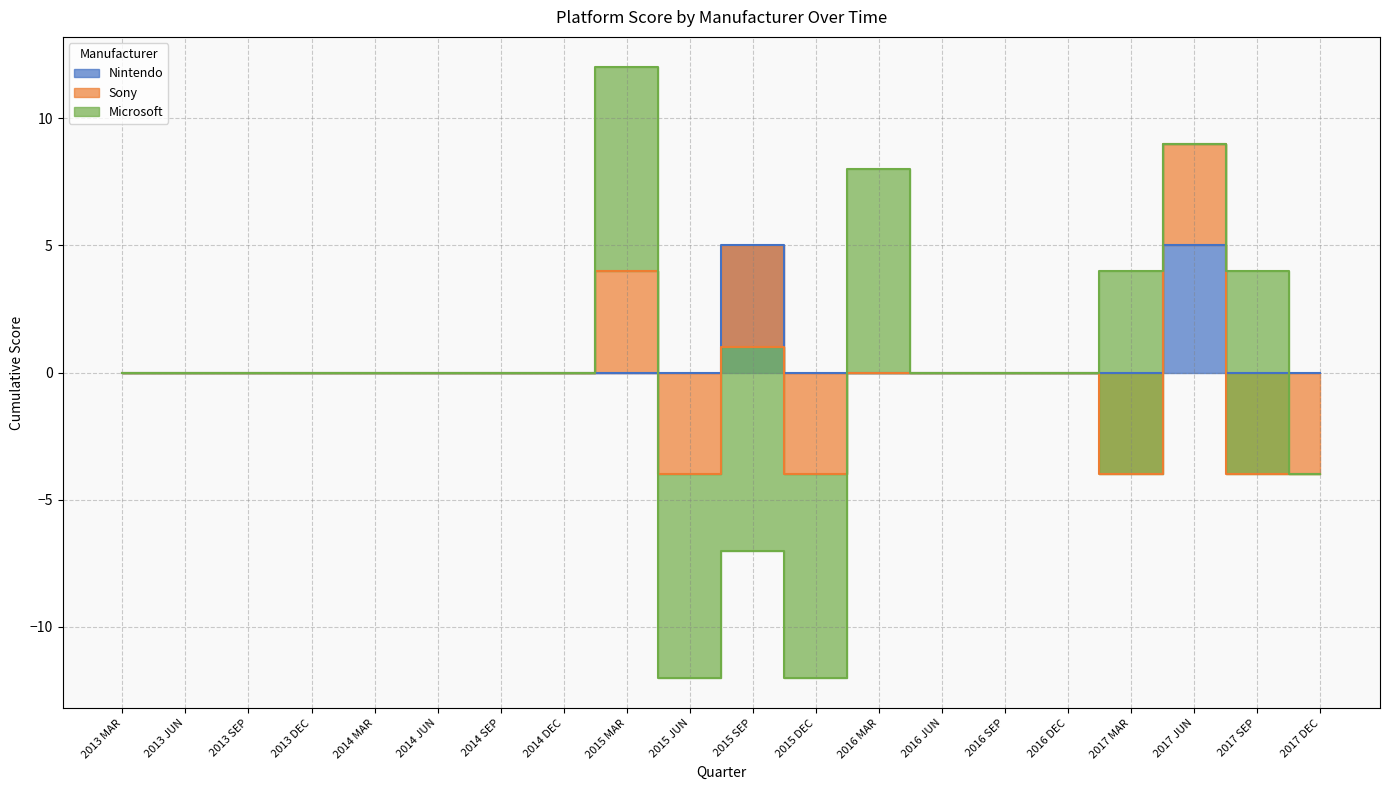

Which series changed the most between 2014 SEP and 2015 MAR?

Microsoft